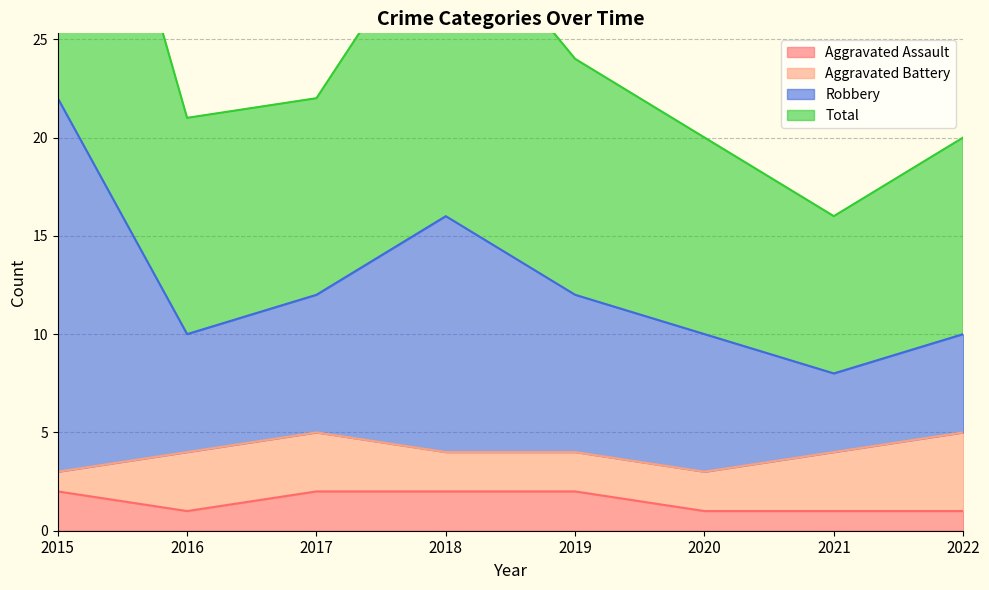

The Total series shows 8 at 2021. True or false?

True